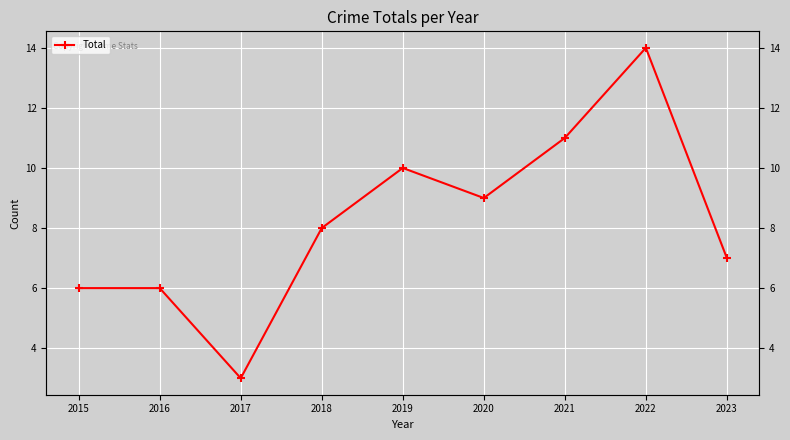

List the labels in order of value, smallest first.

2017, 2015, 2016, 2023, 2018, 2020, 2019, 2021, 2022